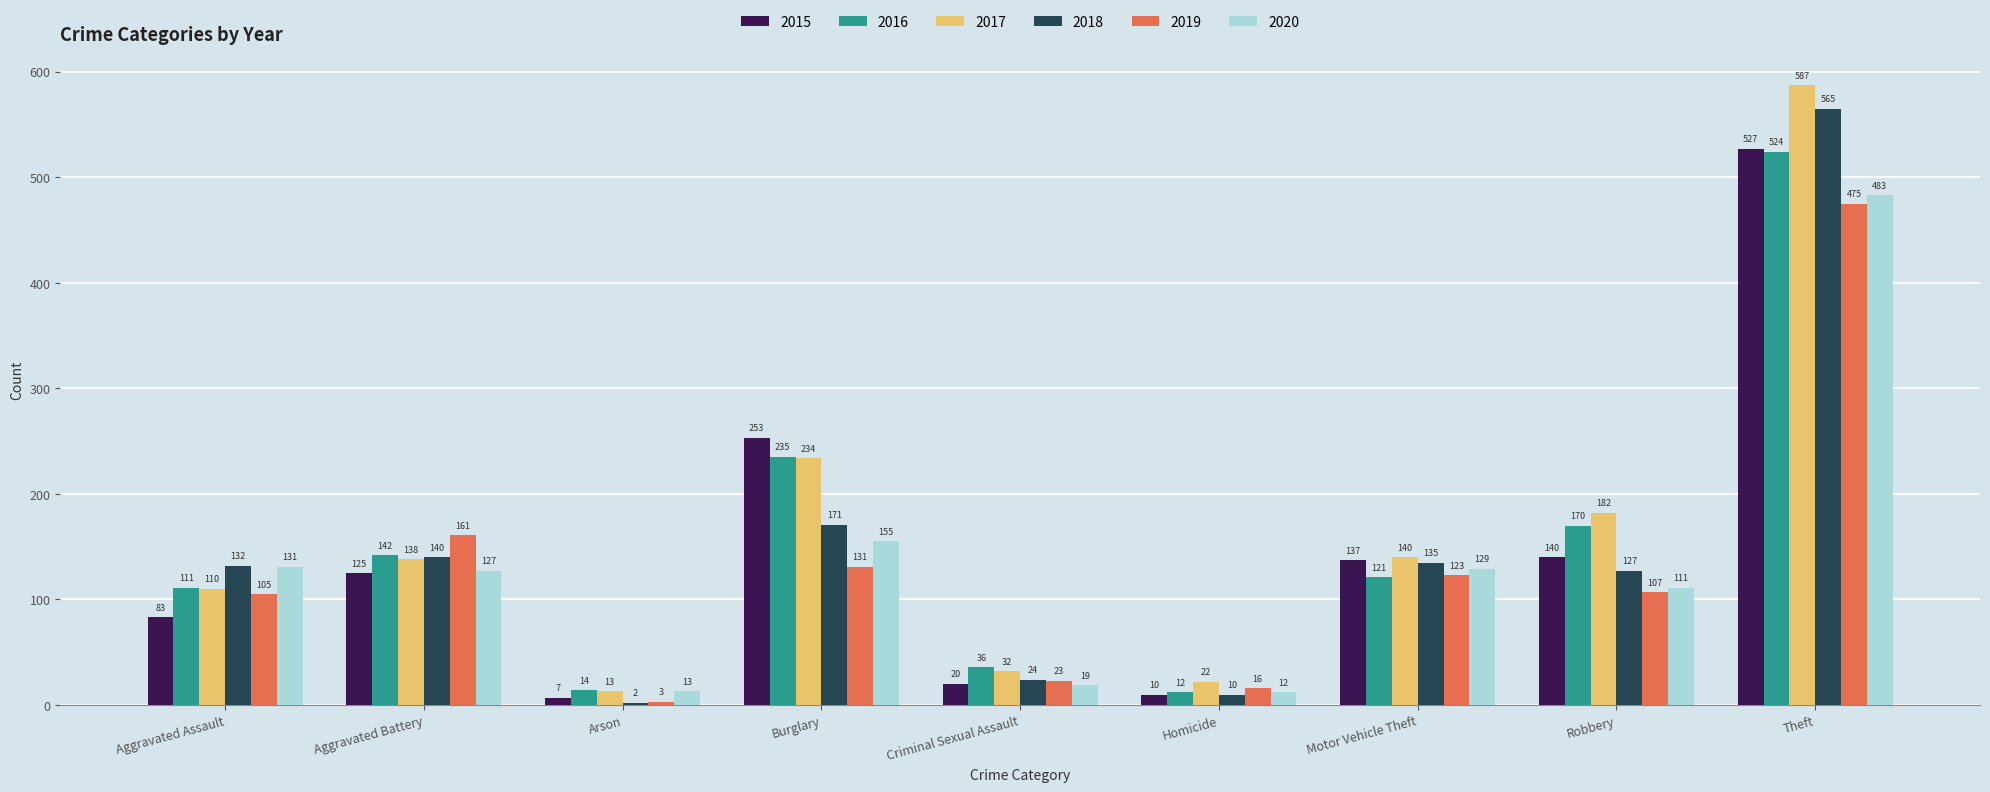

Which series has the largest total across all categories?

2017